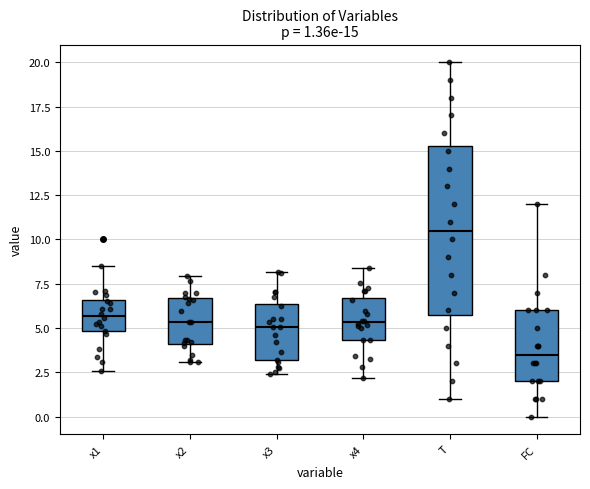

Comparing the boxes themselves (not the whiskers), which one is the tallest?

T